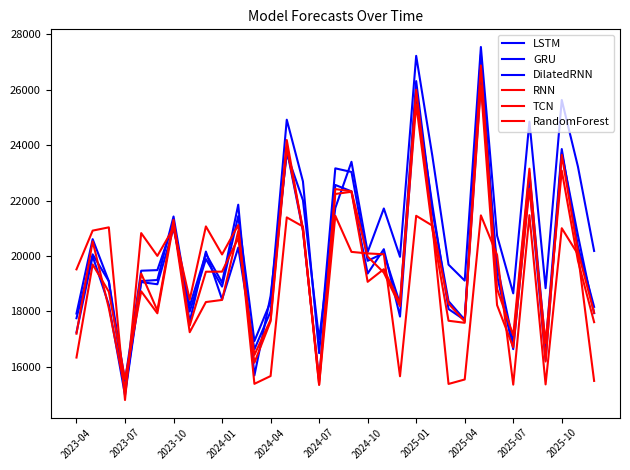

What is the average value of the DilatedRNN series?

20661.3